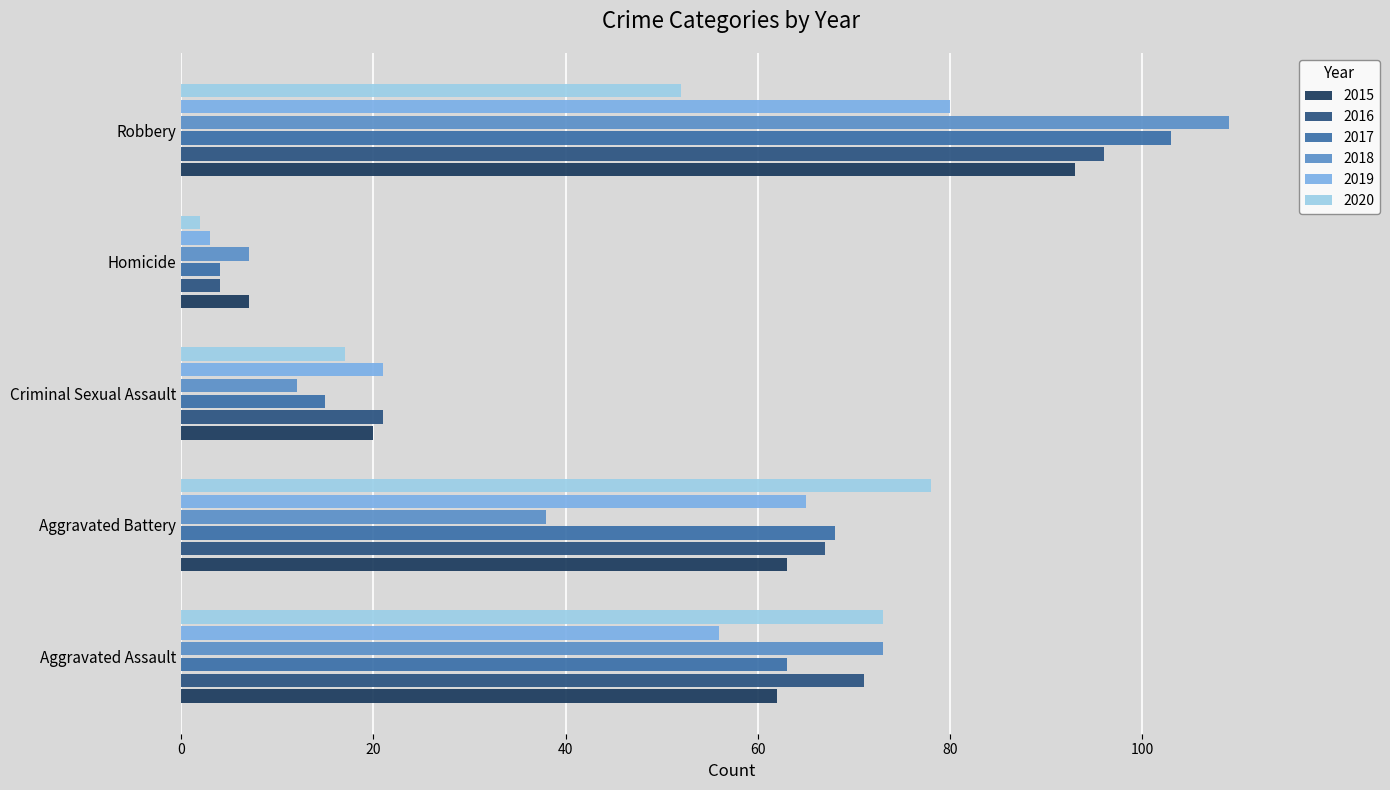

Which series has the largest total across all categories?

2016